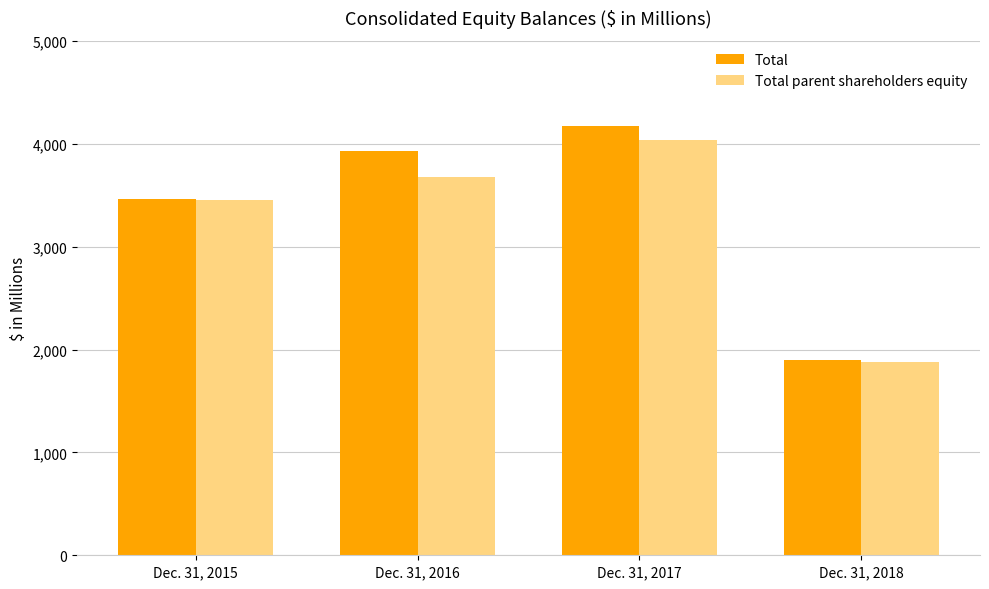

What is the total value across all series at Dec. 31, 2017?

8204.5